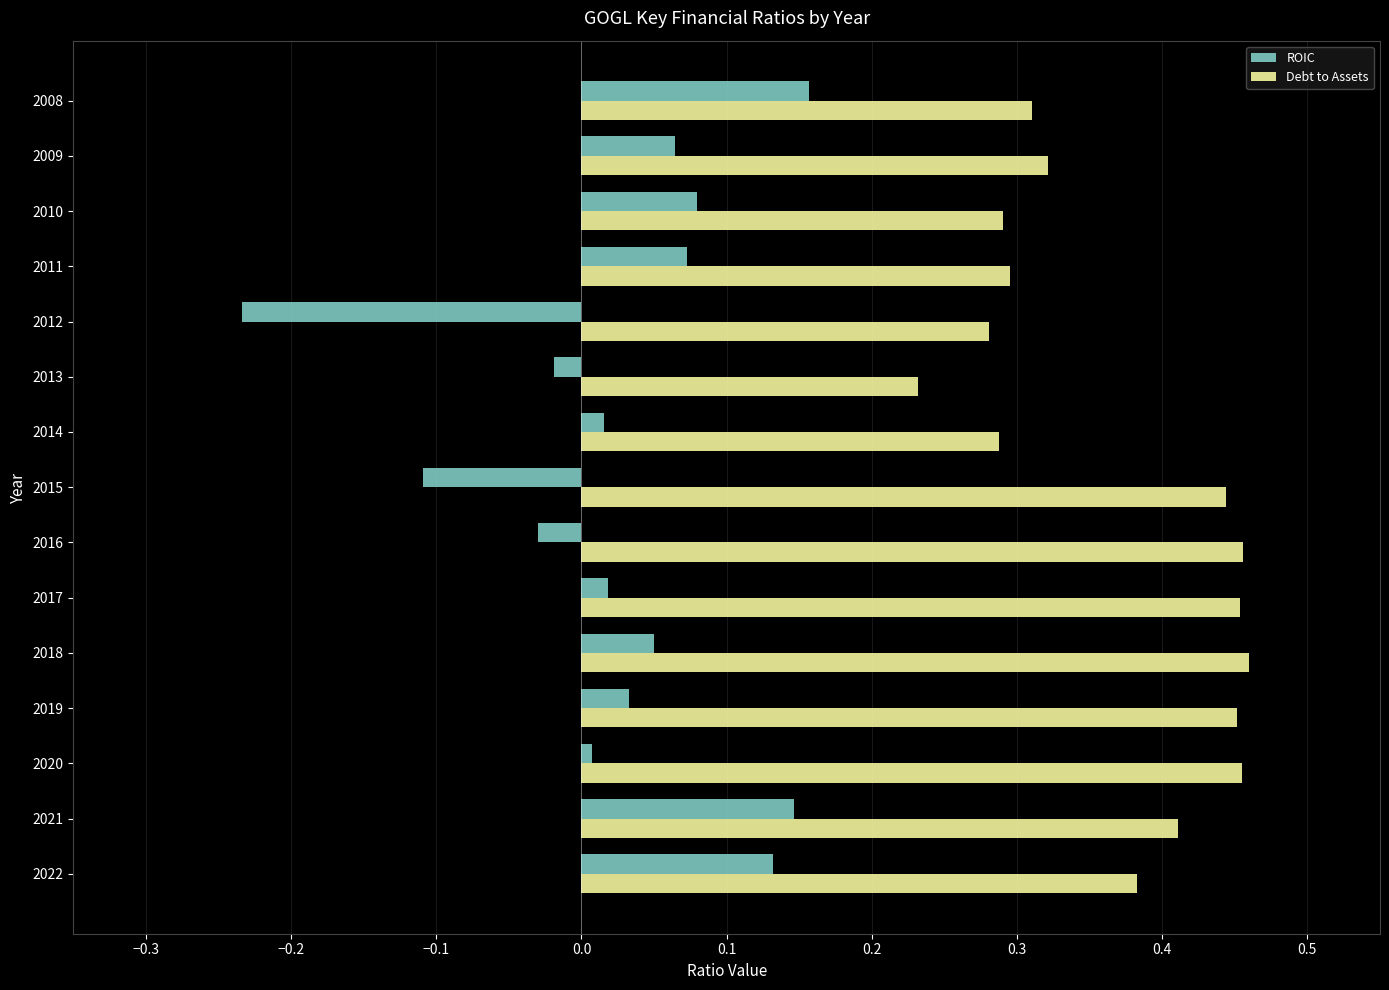

Between 2018 and 2015, which series saw the biggest shift?

ROIC